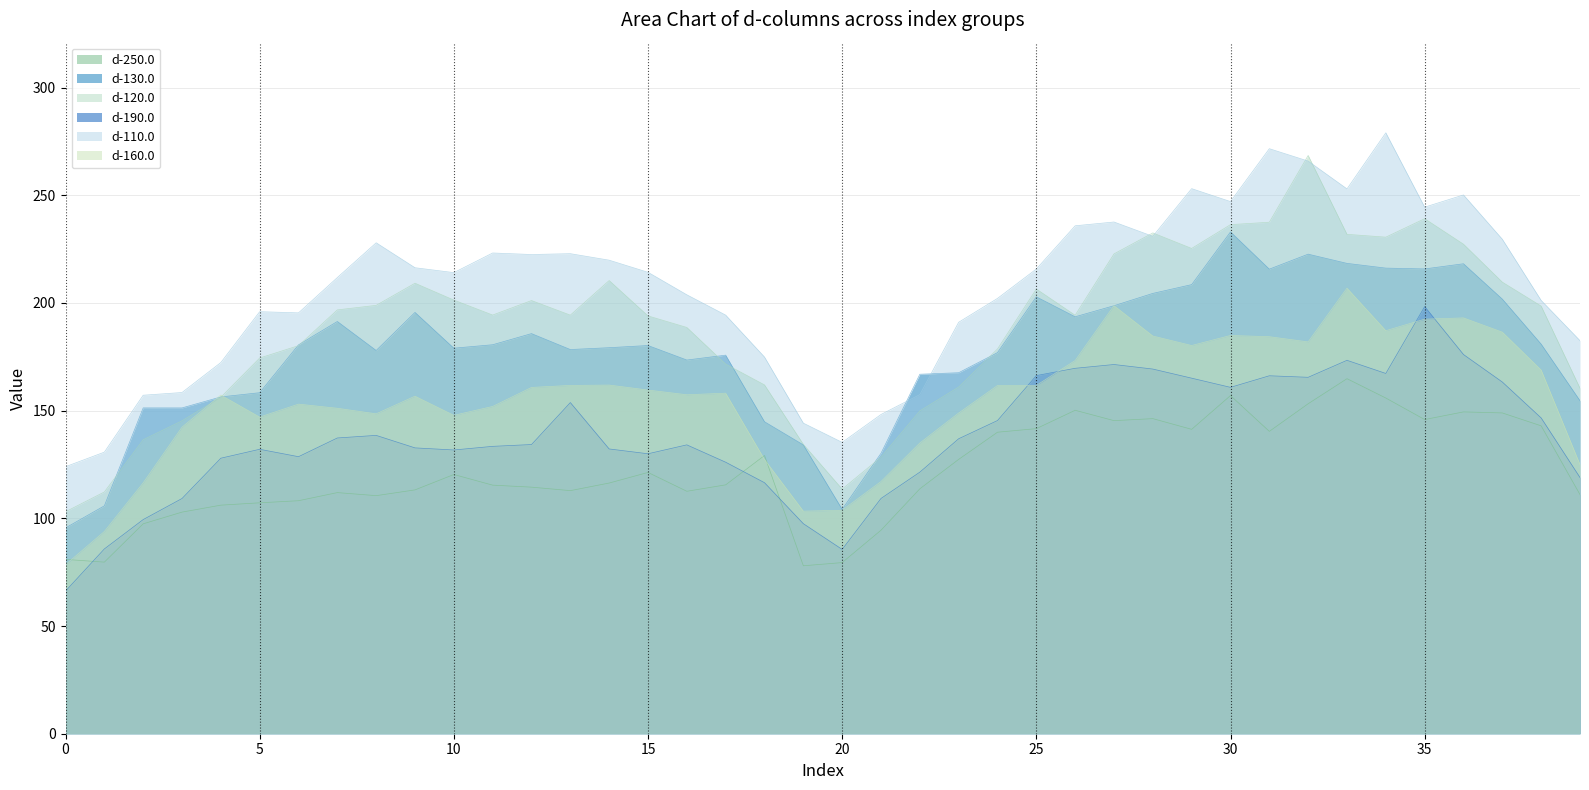

True or false: d-250.0 and d-110.0 cross at least once.

False